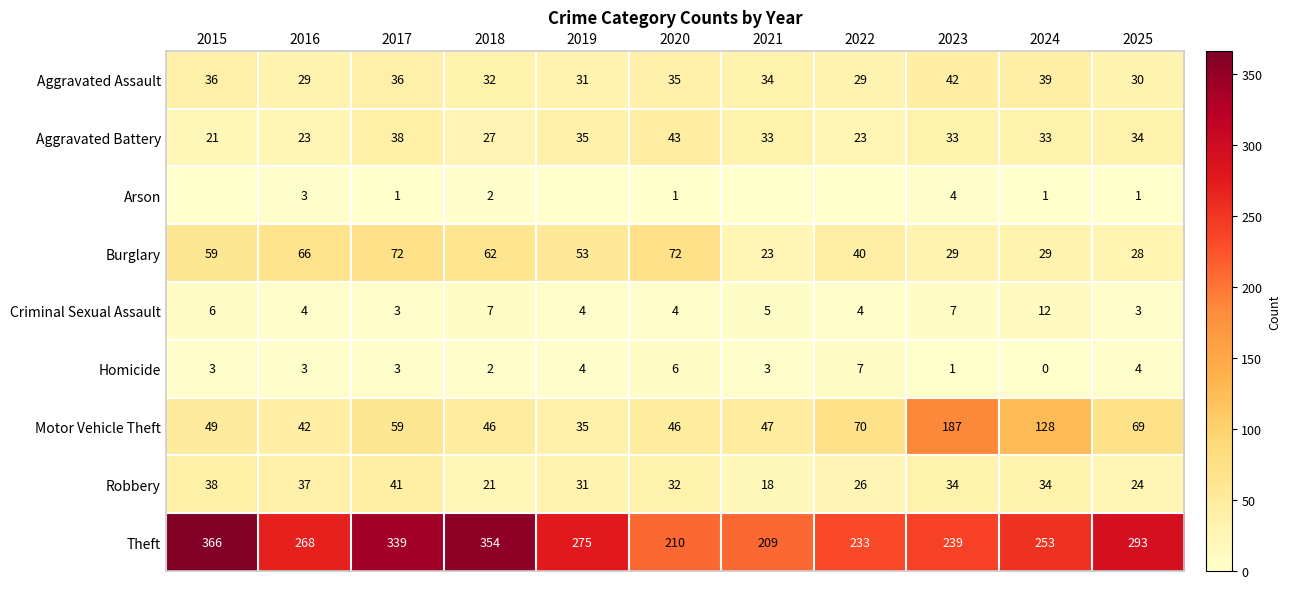

What is the sum of the Homicide values at 2020 and 2017?

9